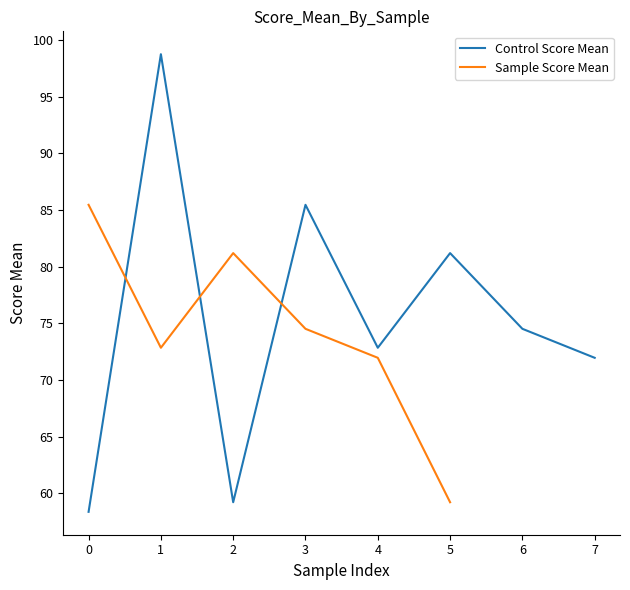

How many values are below 74?

4